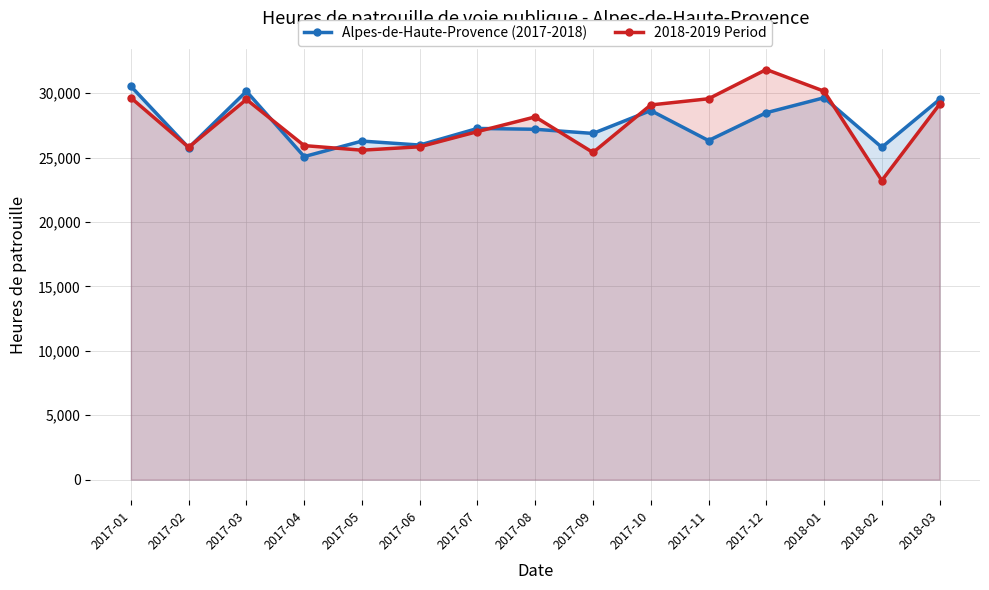

What is the label of the 8th point from the right?

2017-08